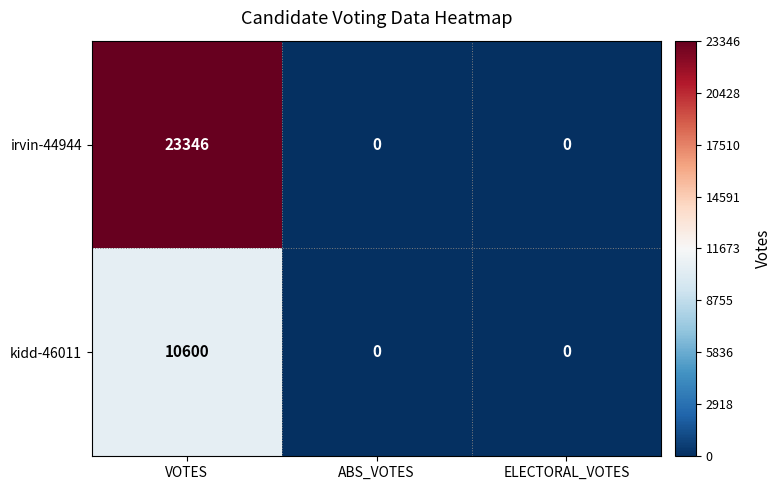

What is the maximum value shown in the chart?

23346